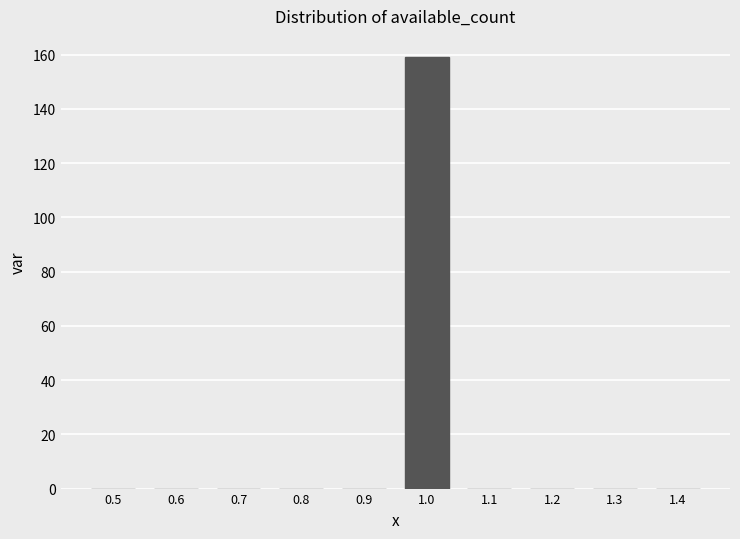

Reading left to right, extract all data points from this chart.

0.5=0	0.6=0	0.7=0	0.8=0	0.9=0	1.0=159	1.1=0	1.2=0	1.3=0	1.4=0